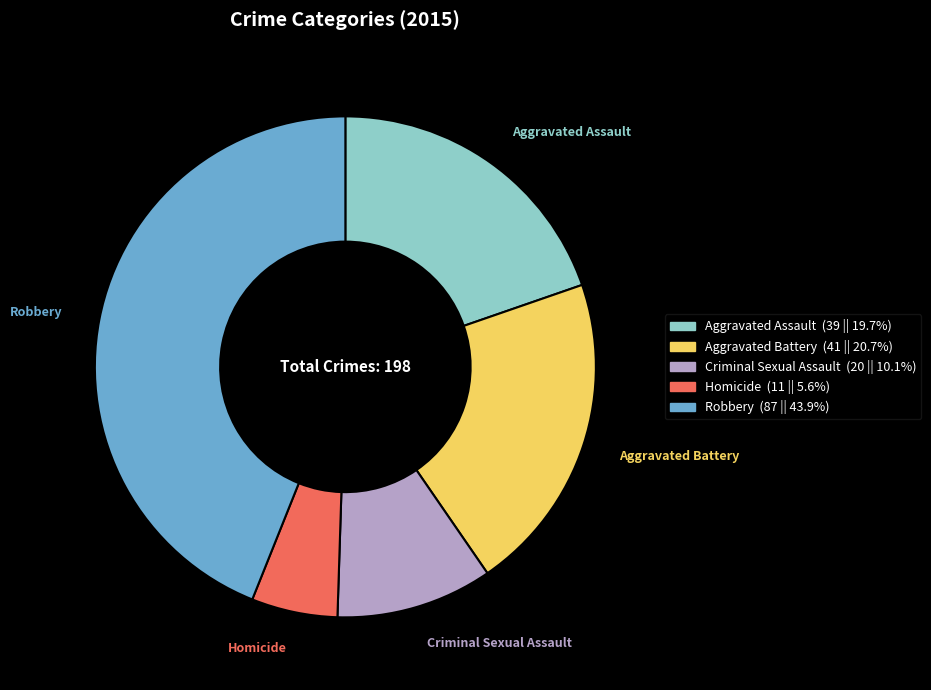

What is the ratio of the value at Criminal Sexual Assault to the value at Aggravated Battery?

0.5